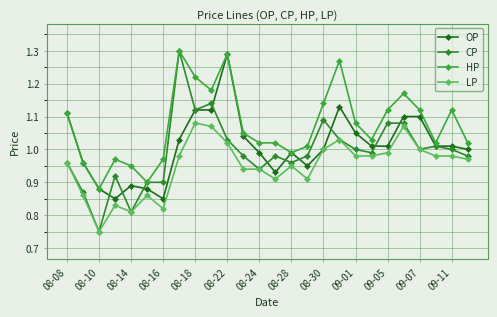

What is the average value of the LP series?

0.9